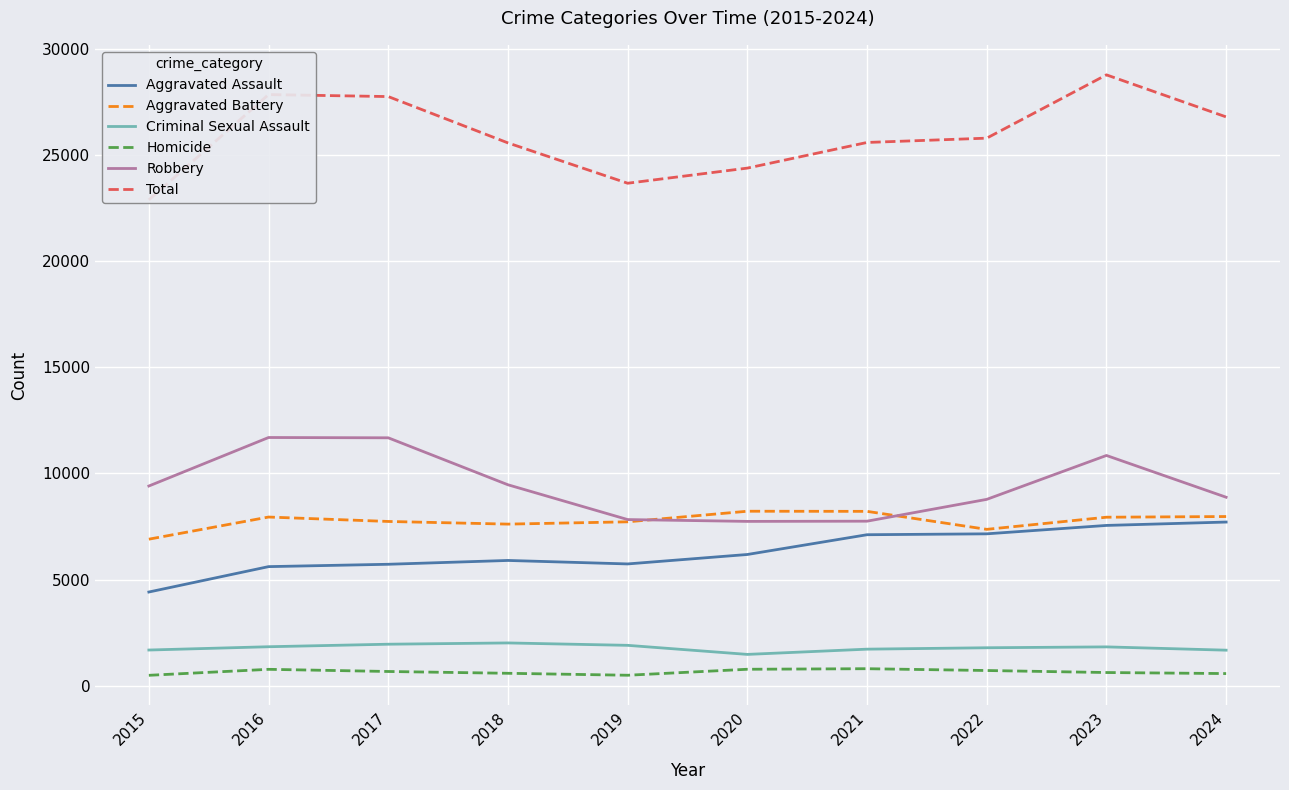

What is the average value of the Robbery series?

9405